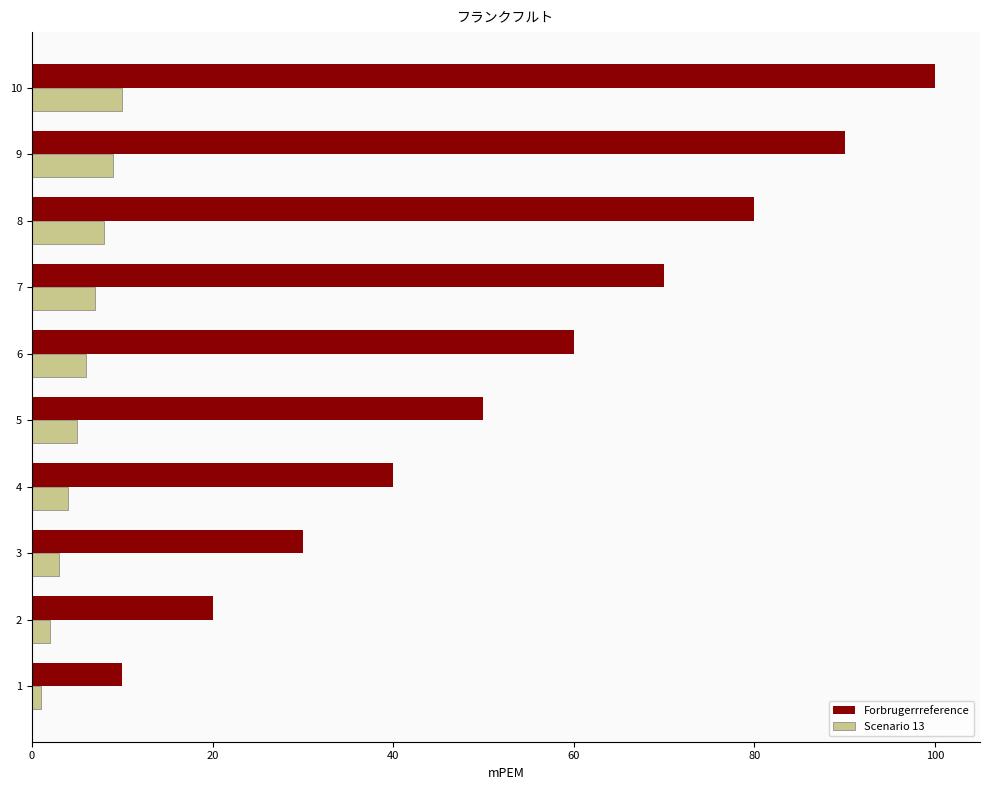

List the series in order of their peak value, highest first.

Forbrugerrreference, Scenario 13